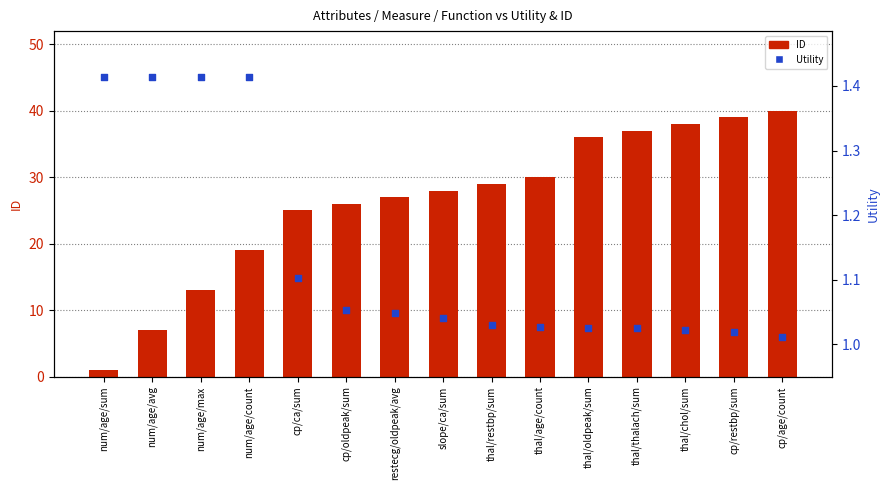

Which series has the largest Y range (max minus min)?

ID